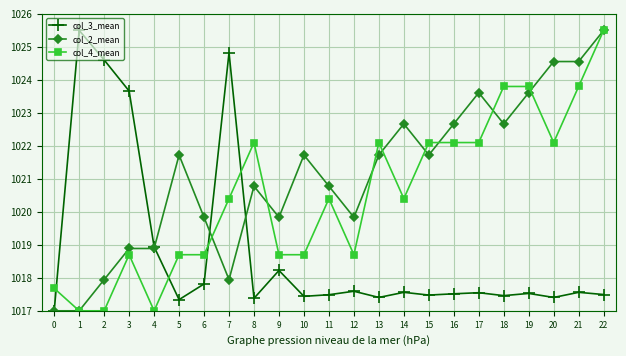

Rank the series by their average value, from highest to lowest.

col_2_mean, col_4_mean, col_3_mean